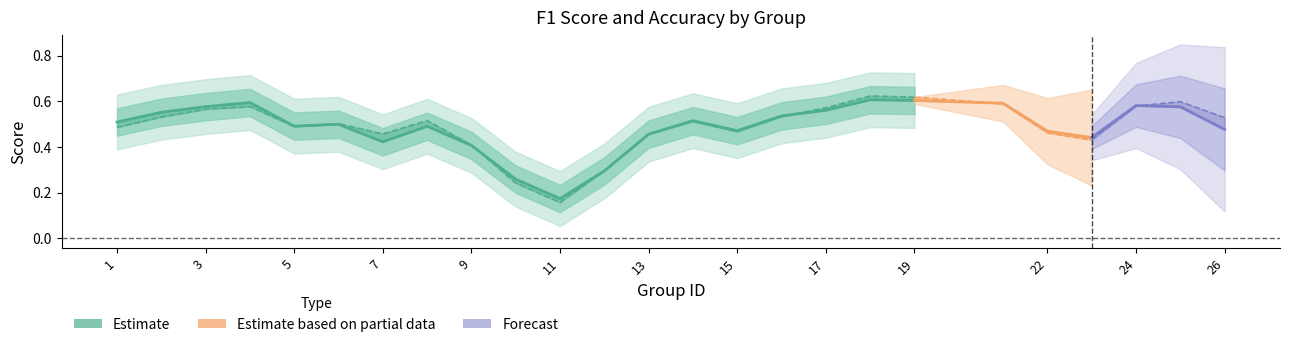

True or false: kappa has more than 2 interior local peaks.

True